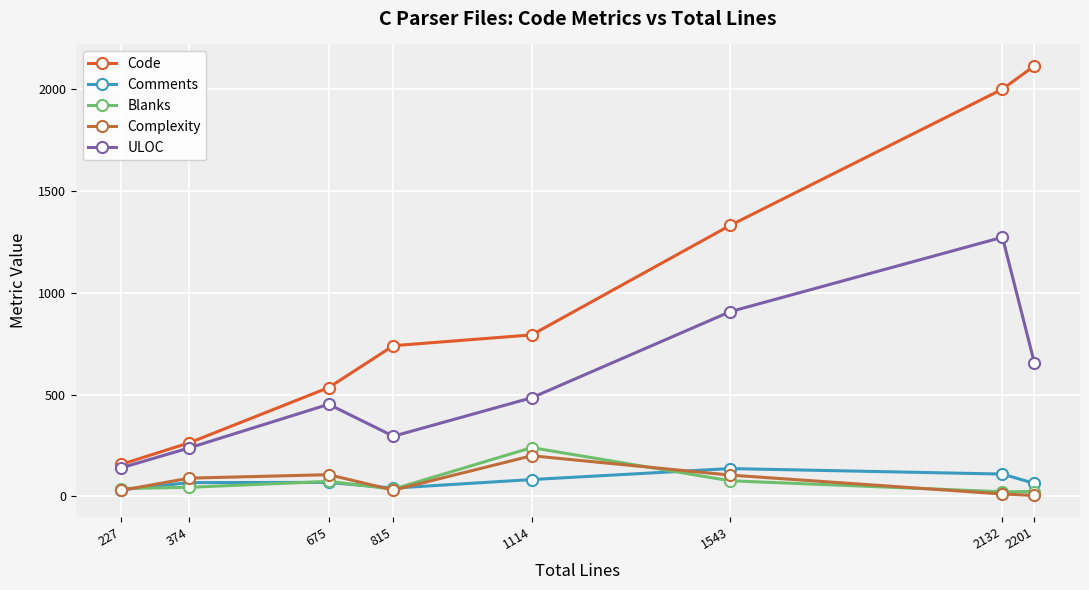

What is the spread (max minus min) of values at 815?

710